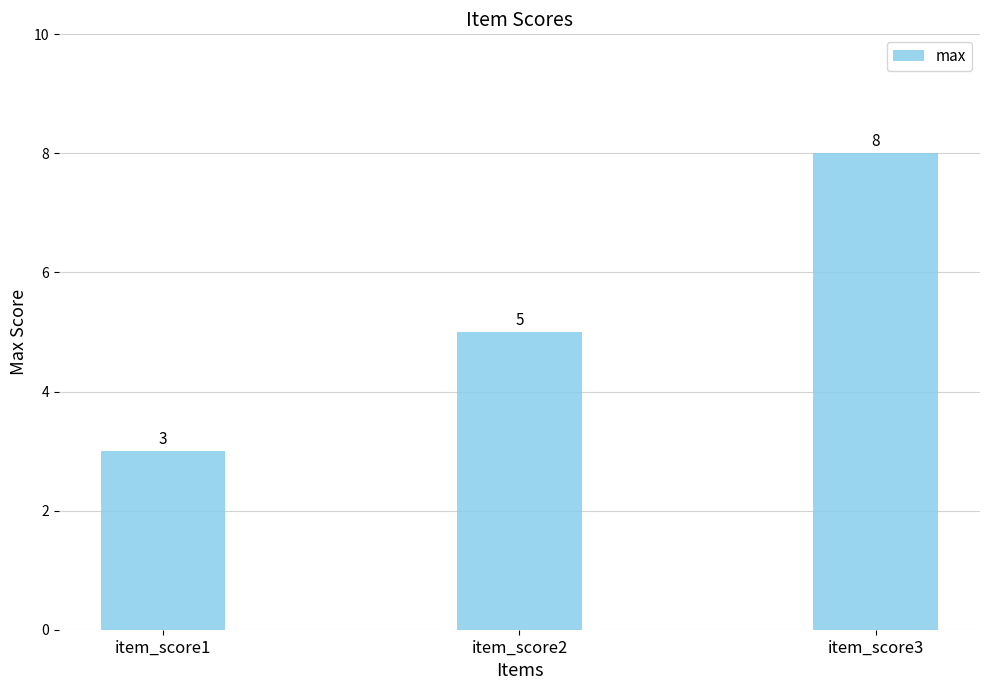

What is the maximum value shown in the chart?

8